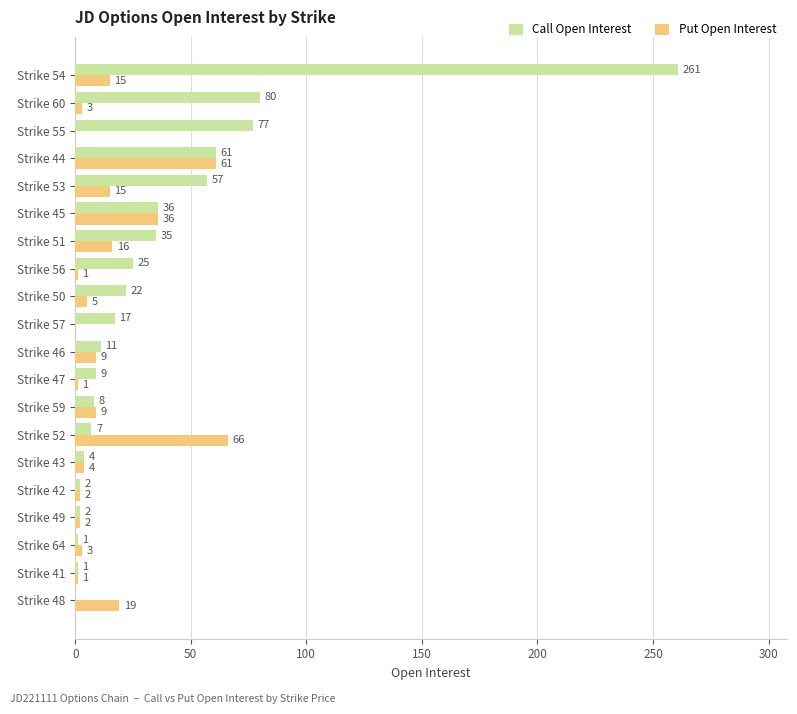

At which label does Put Open Interest reach its peak?

Strike 52